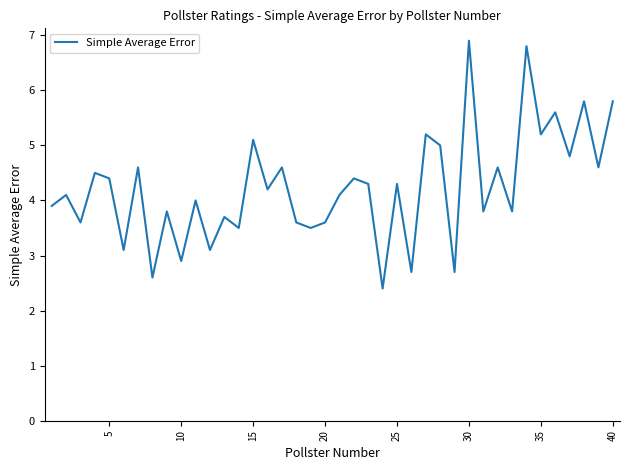

What is the sum of all values?

169.2